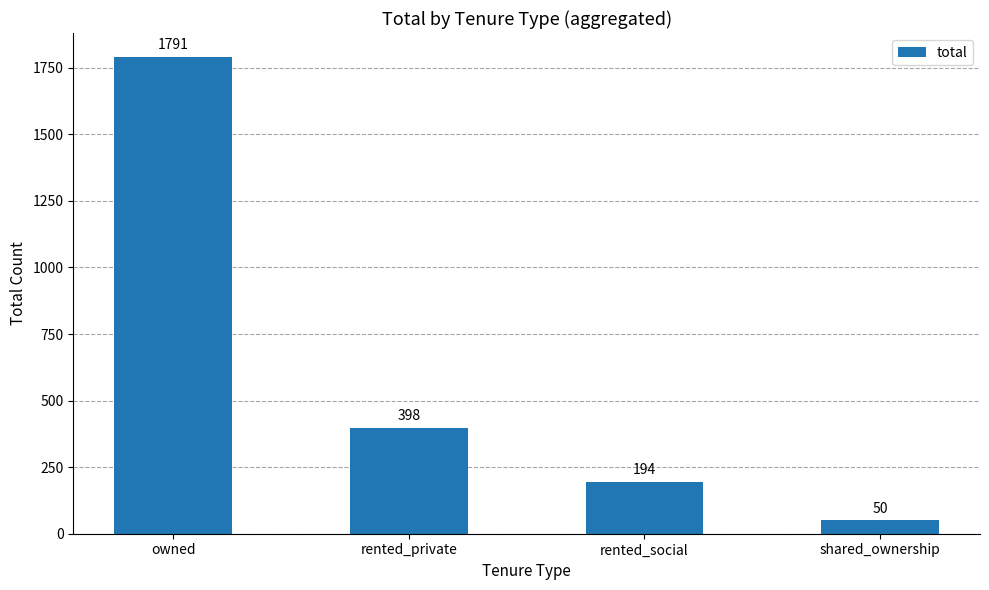

Count the number of data series in this chart.

1